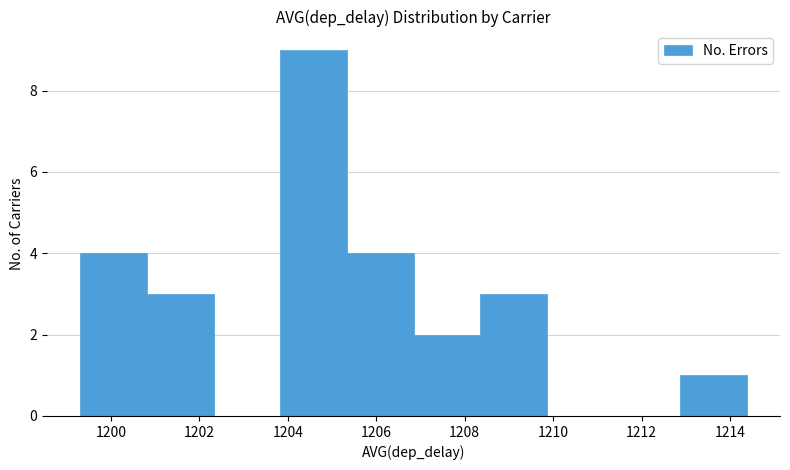

How tall is the bar that spans 1199.4 to 1200.8 on the x-axis? Neither the bar edges nor the heights are printed on the chart, so give them approximately, as read against the axes.

4